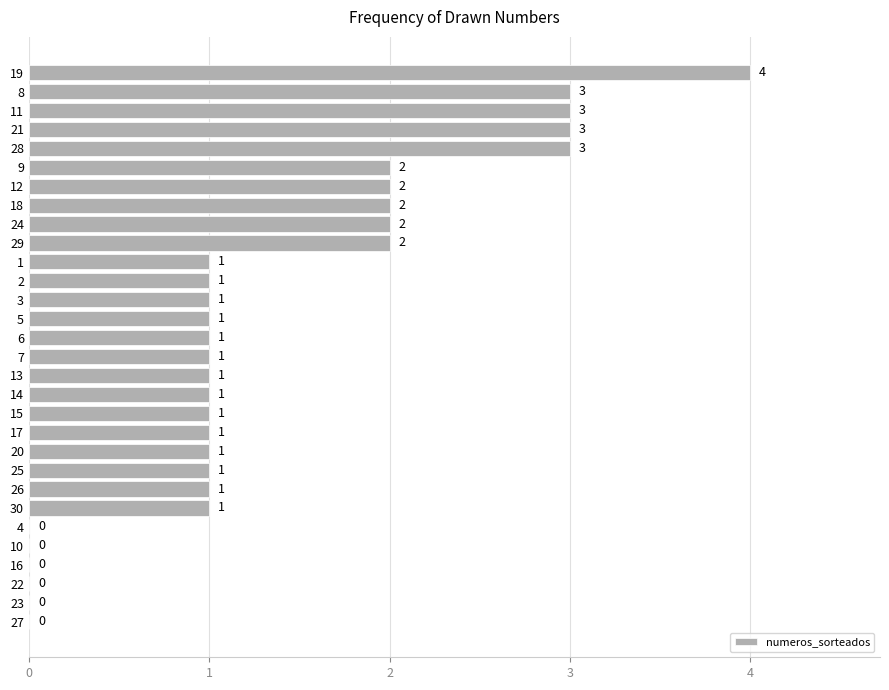

What is the greatest value displayed?

4